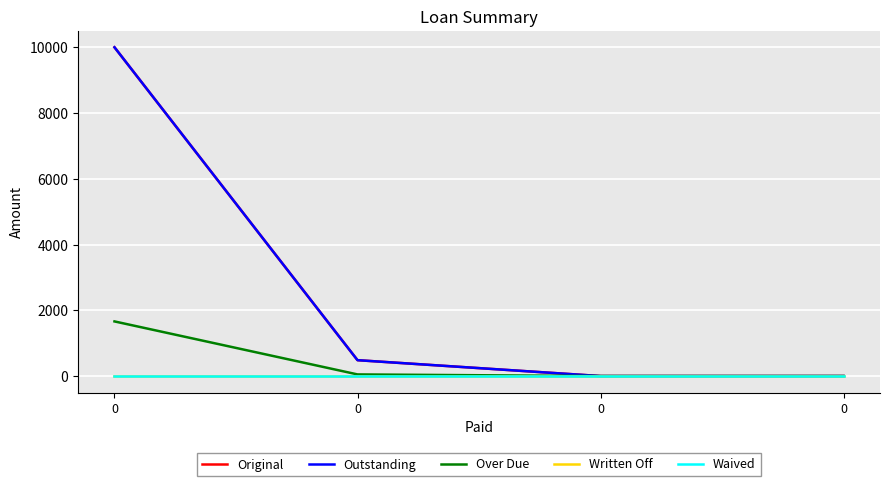

Does the chart display data point markers on the line(s)?

No